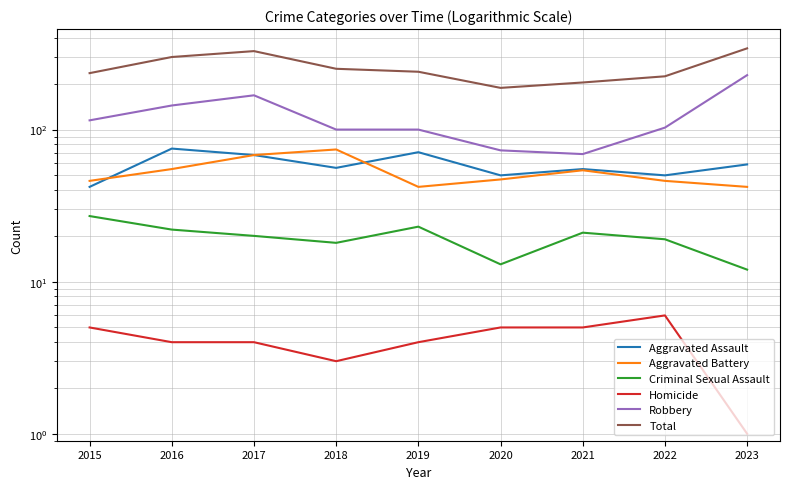

What are all the series names shown in the legend?

Aggravated Assault, Aggravated Battery, Criminal Sexual Assault, Homicide, Robbery, Total